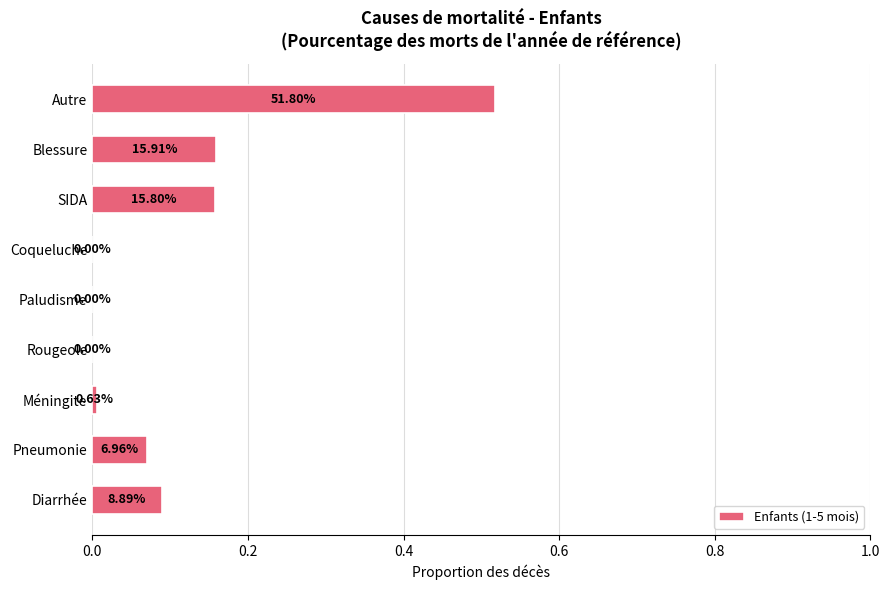

Are the bars horizontal?

Yes